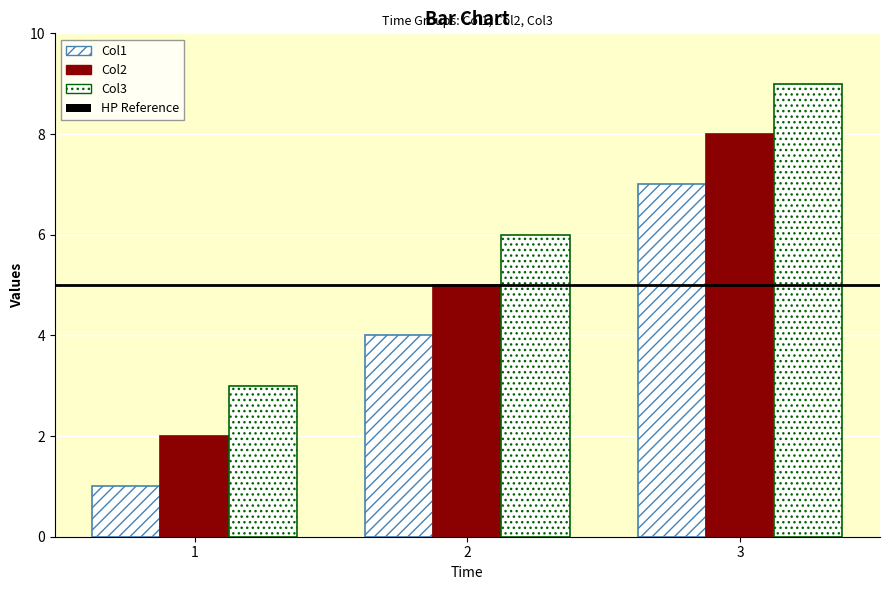

List the labels in order of Col2 value, largest first.

3, 2, 1